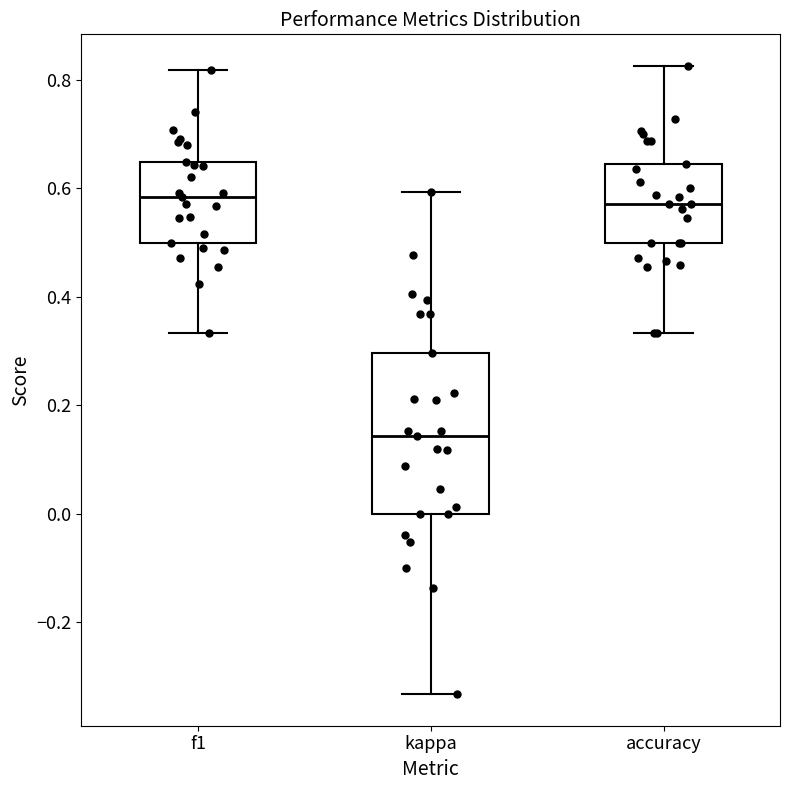

Where is the lower edge of the box for f1 on the y-axis? The values are not printed on the chart, so give them approximately, as read against the axis.

0.50